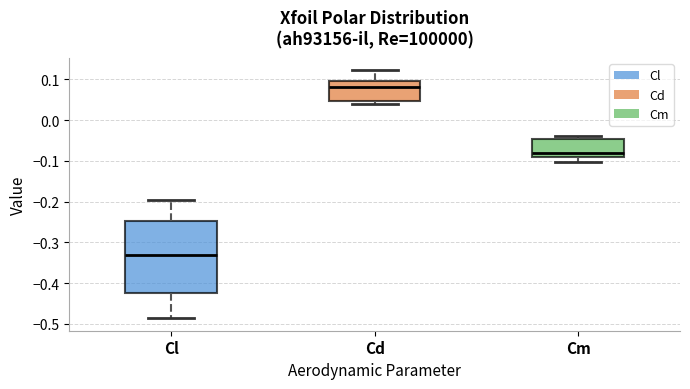

Reading left to right, read every box against the y-axis: the position of its median line, the range the box covers, and the ends of its whiskers. The values are not printed on the chart, so give them approximately, as read against the axis.

Cl: median -0.33, box -0.42 to -0.25, whiskers -0.49 to -0.20
Cd: median 0.08, box 0.05 to 0.10, whiskers 0.04 to 0.12
Cm: median -0.08, box -0.09 to -0.05, whiskers -0.10 to -0.04